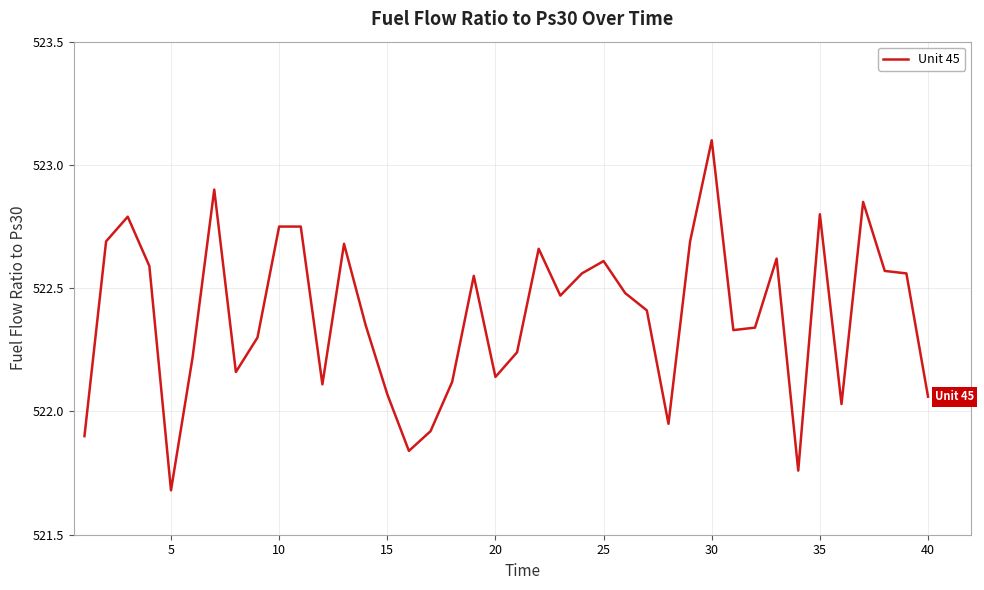

What is the maximum value shown in the chart?

523.1